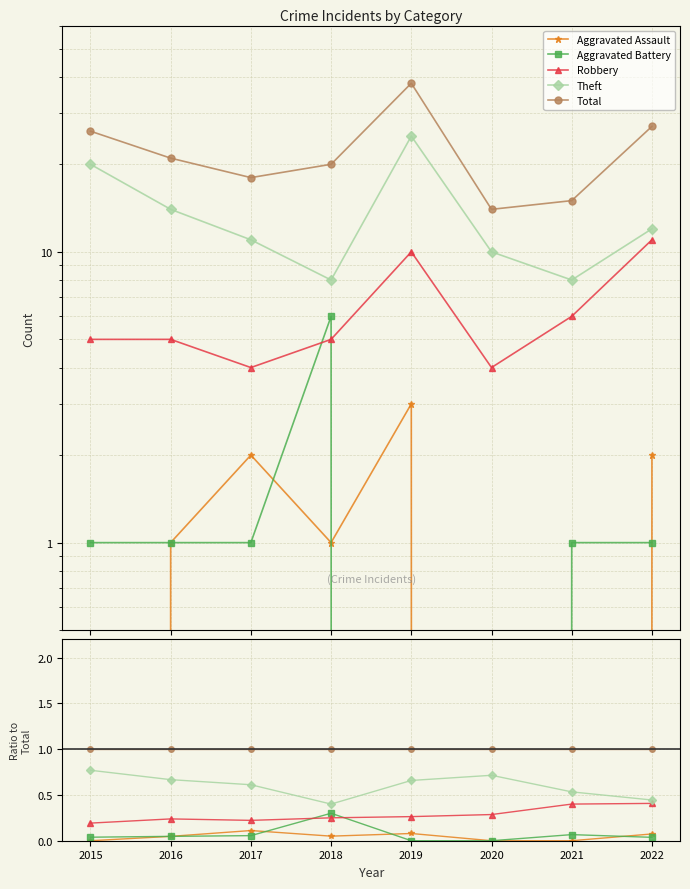

The Aggravated Assault series shows 0.0 at 2021. True or false?

True